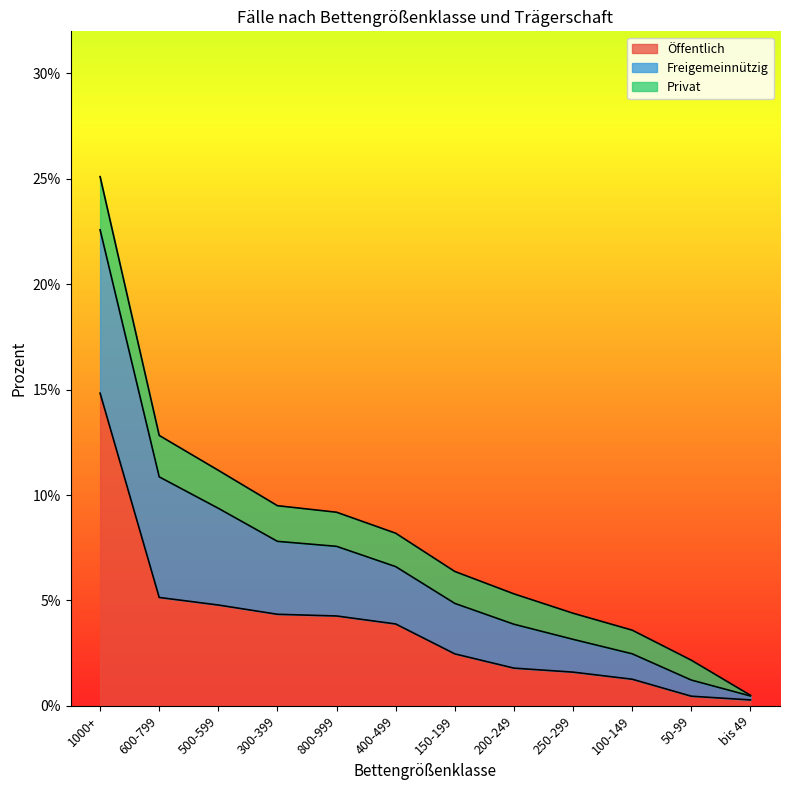

Reading left to right, extract all data points from this chart.

Öffentlich: 1000+=0.1	600-799=0.1	500-599=0.0	300-399=0.0	800-999=0.0	400-499=0.0	150-199=0.0	200-249=0.0	250-299=0.0	100-149=0.0	50-99=0.0	bis 49=0.0
Freigemeinnützig: 1000+=0.1	600-799=0.1	500-599=0.0	300-399=0.0	800-999=0.0	400-499=0.0	150-199=0.0	200-249=0.0	250-299=0.0	100-149=0.0	50-99=0.0	bis 49=0.0
Privat: 1000+=0.0	600-799=0.0	500-599=0.0	300-399=0.0	800-999=0.0	400-499=0.0	150-199=0.0	200-249=0.0	250-299=0.0	100-149=0.0	50-99=0.0	bis 49=0.0